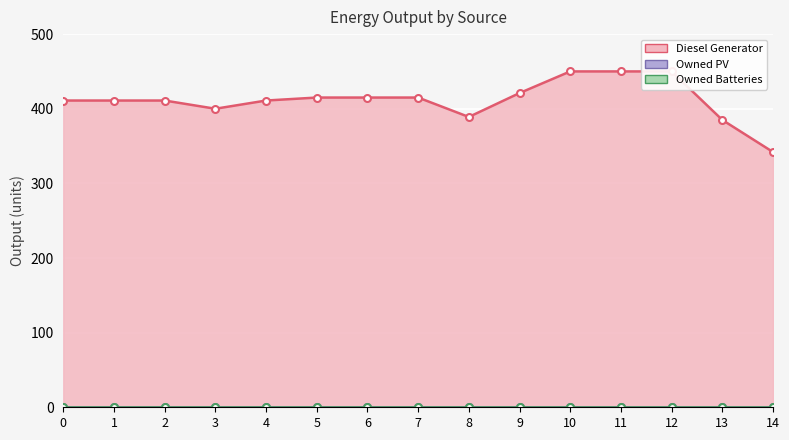

At 6, list the series in order from largest to smallest.

Diesel Generator, Owned PV, Owned Batteries